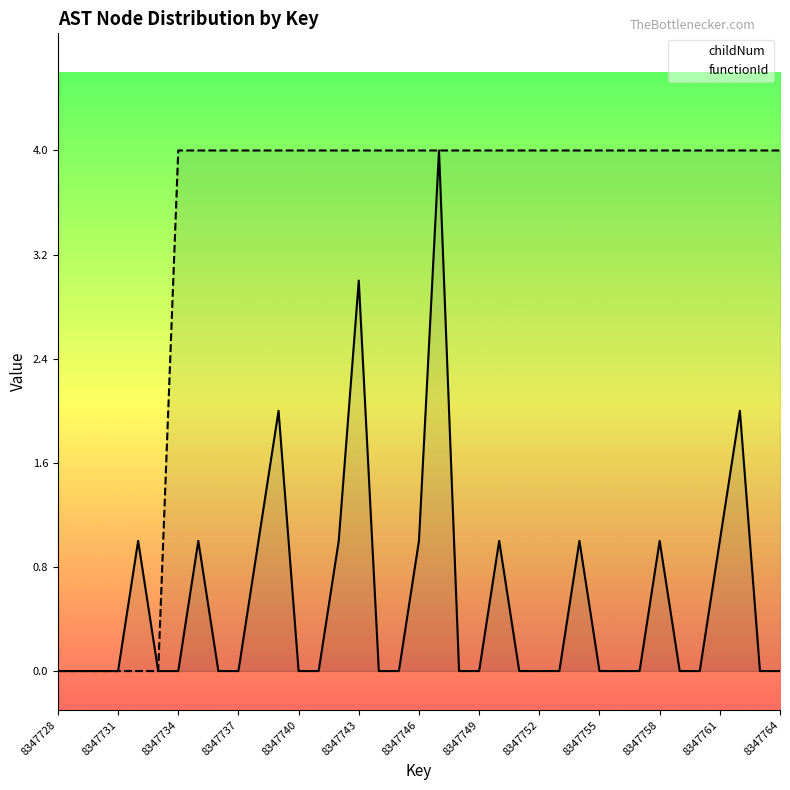

How many data points in childNum are above 0?

13